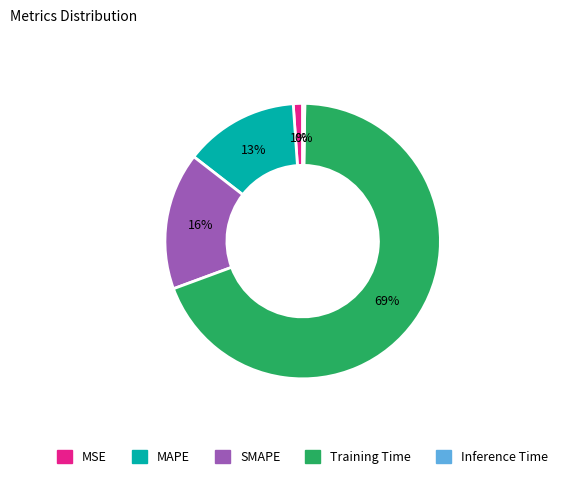

Is the sum of MSE and MAPE greater than half?

No